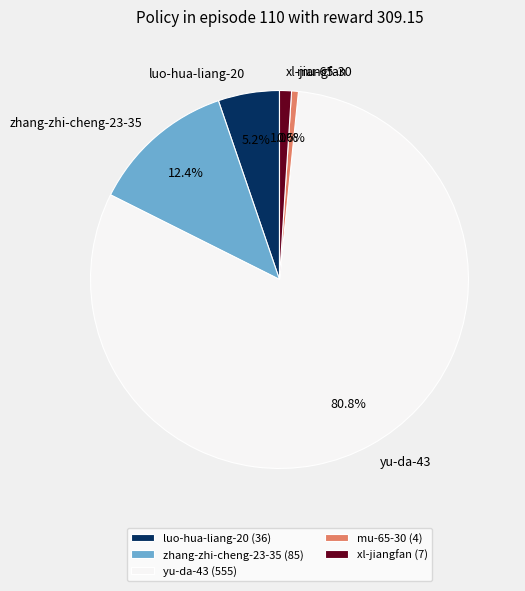

What portion of the pie excludes mu-65-30?

99.4%